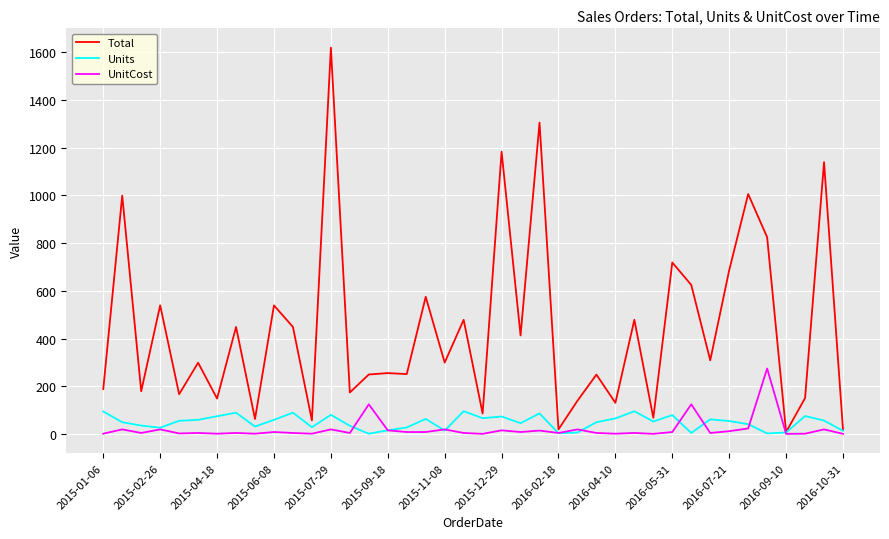

What is the maximum value shown in the chart?

1619.2